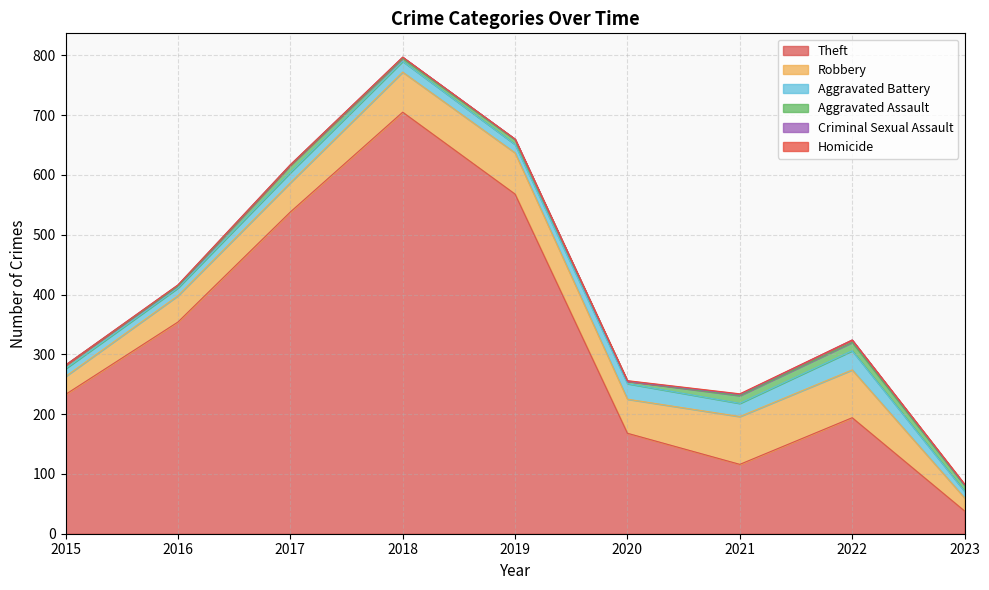

Which series has the widest spread of values?

Theft